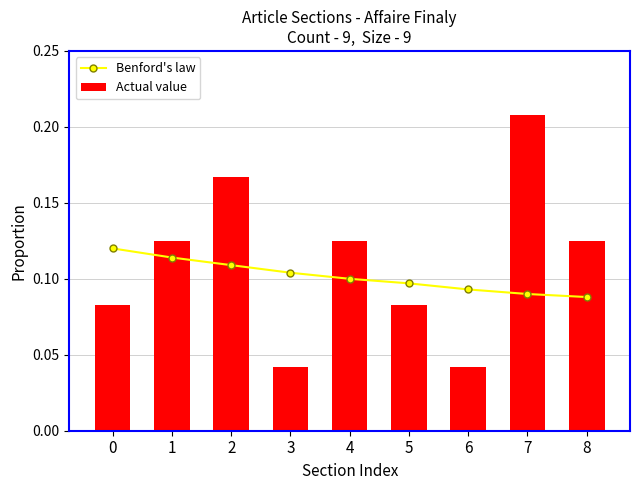

Reading right to left, list all the values displayed in this chart.

Benford's law: 0.1	0.1	0.1	0.1	0.1	0.1	0.1	0.1	0.1
Actual value: 0.1	0.2	0.0	0.1	0.1	0.0	0.2	0.1	0.1